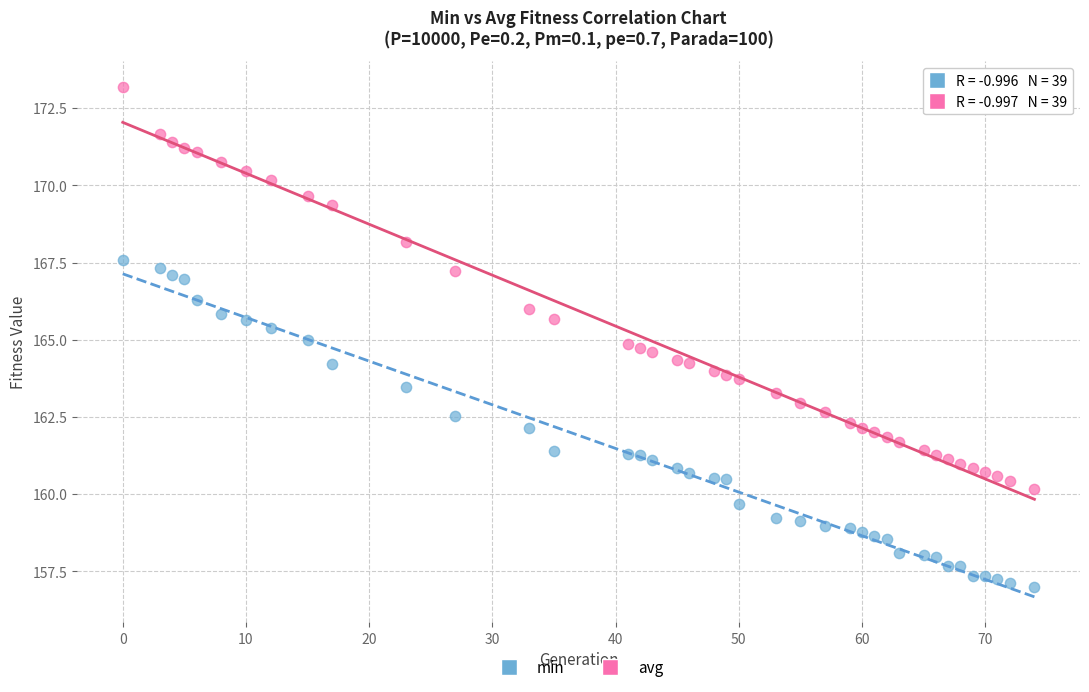

Across all data points, what is the range of X values (max minus min)?

74.0